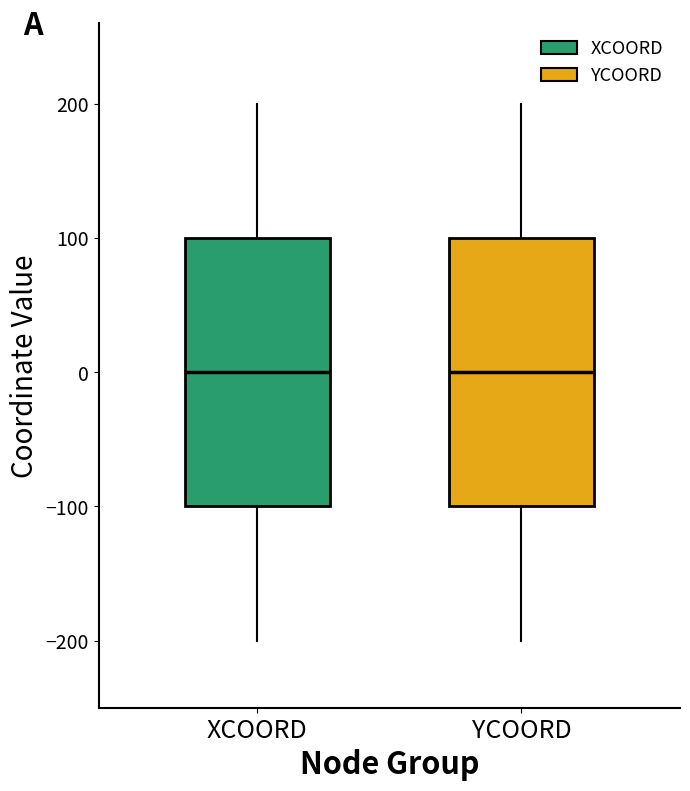

Where does the upper whisker of the box for XCOORD end on the y-axis? The values are not printed on the chart, so give them approximately, as read against the axis.

200